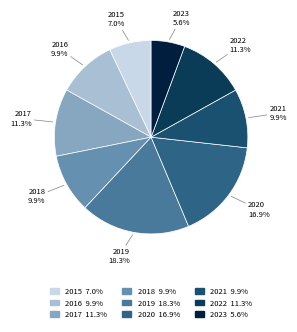

Which has a higher value, 2016 or 2020?

2020